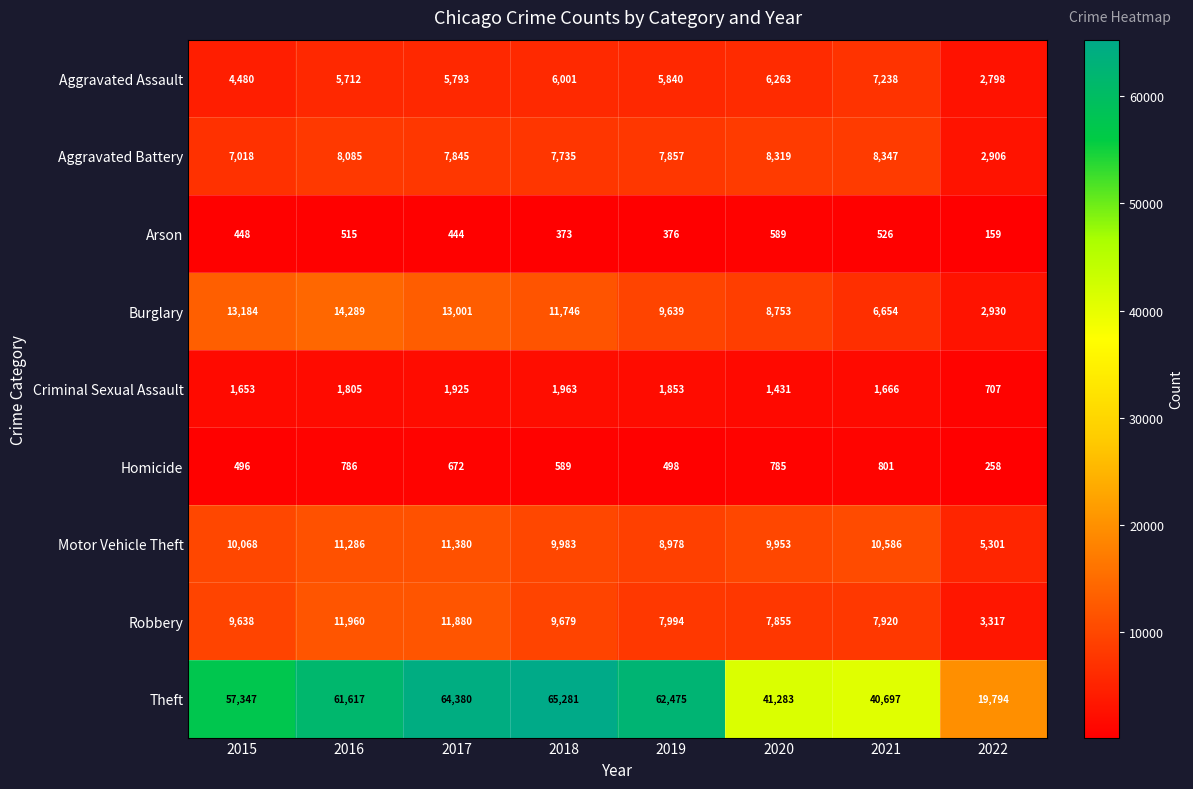

Which series changed the most between 2016 and 2021?

Theft